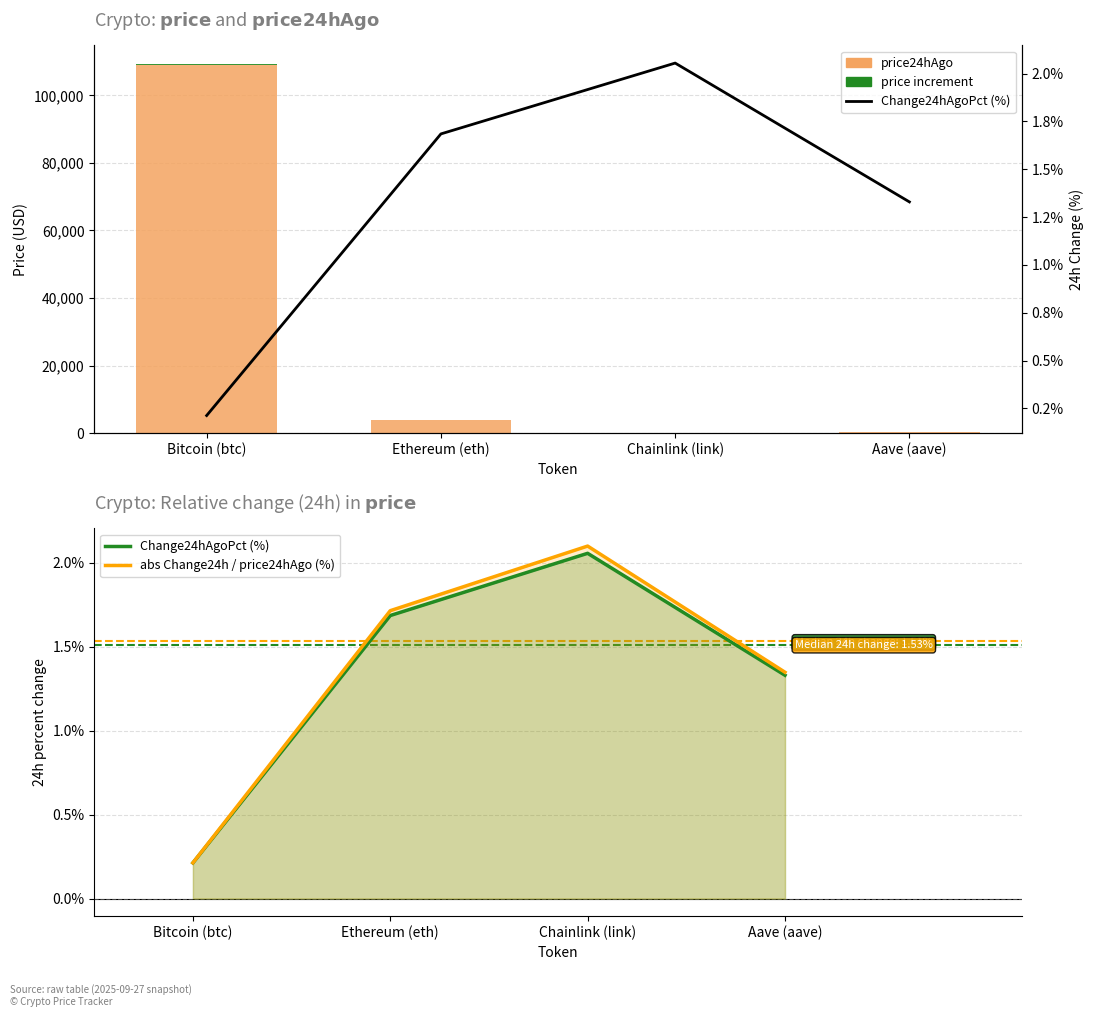

The abs Change24h / price24hAgo (%) series shows 0.2 at Bitcoin (btc). True or false?

True